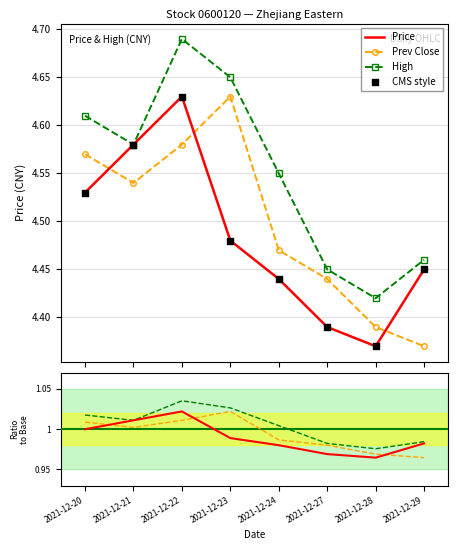

Which series has the largest total across all categories?

High